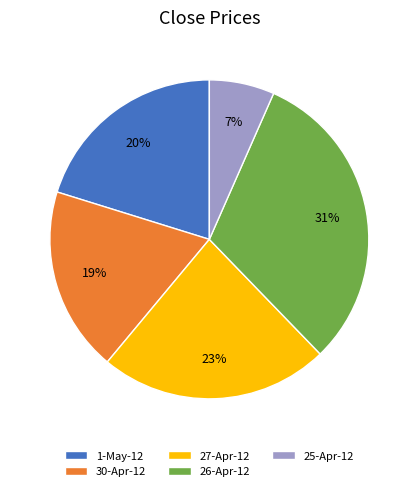

Is the sum of 27-Apr-12 and 30-Apr-12 greater than half?

No